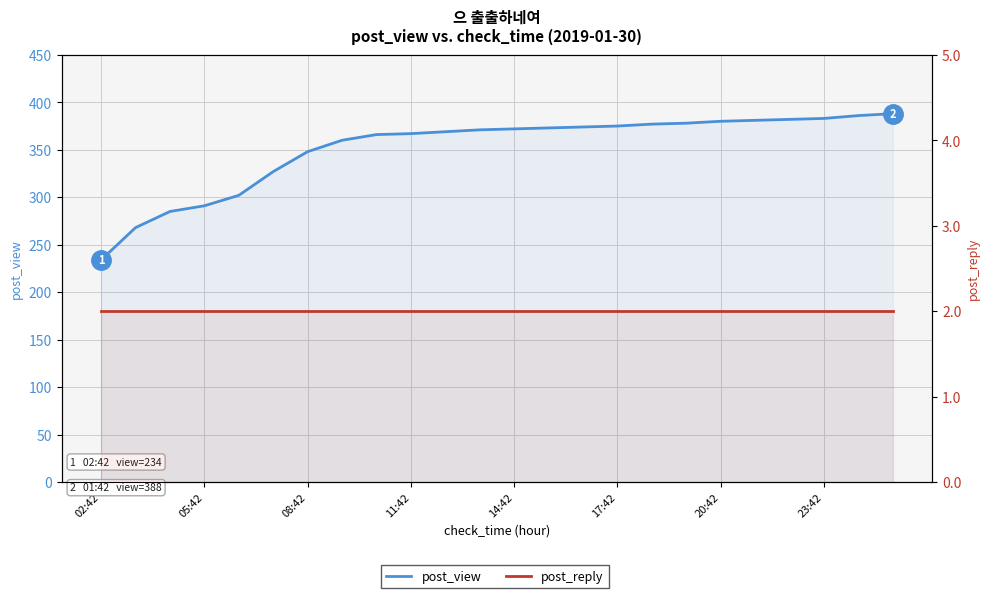

Count the number of categories in the chart.

24